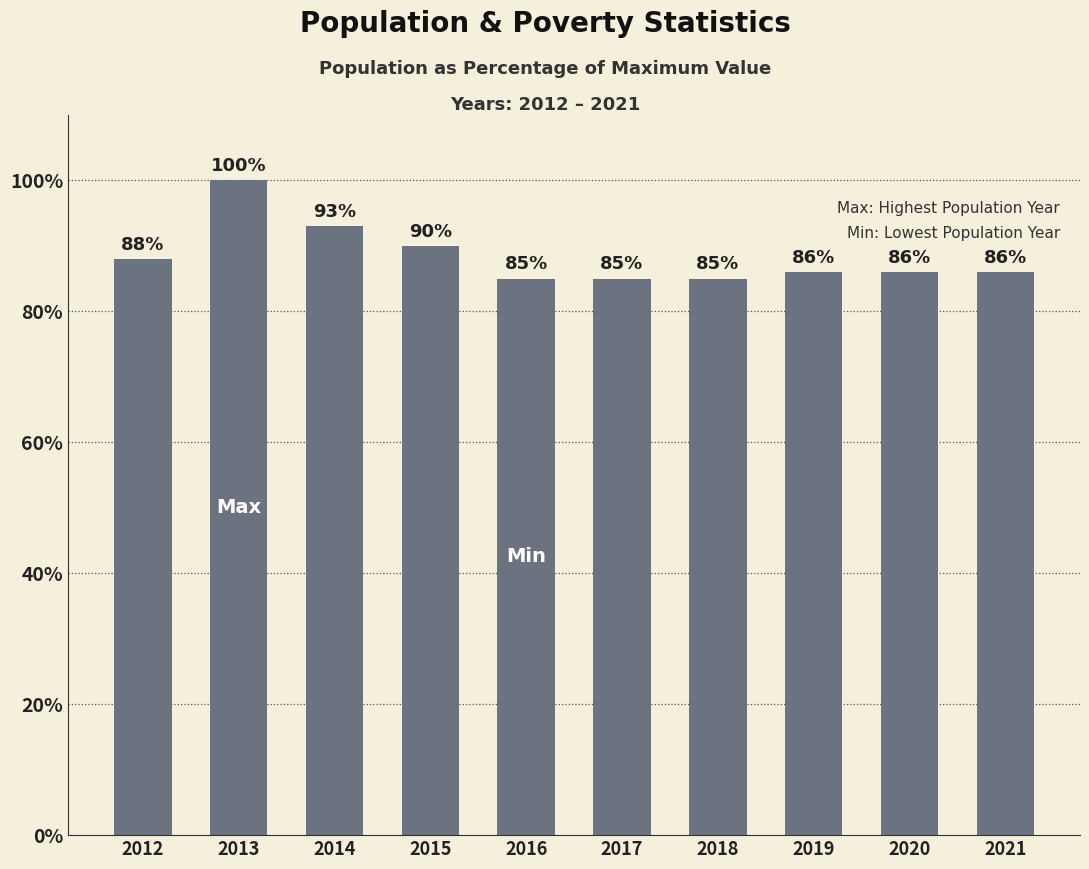

The chart shows a value of 85 at 2018. True or false?

True